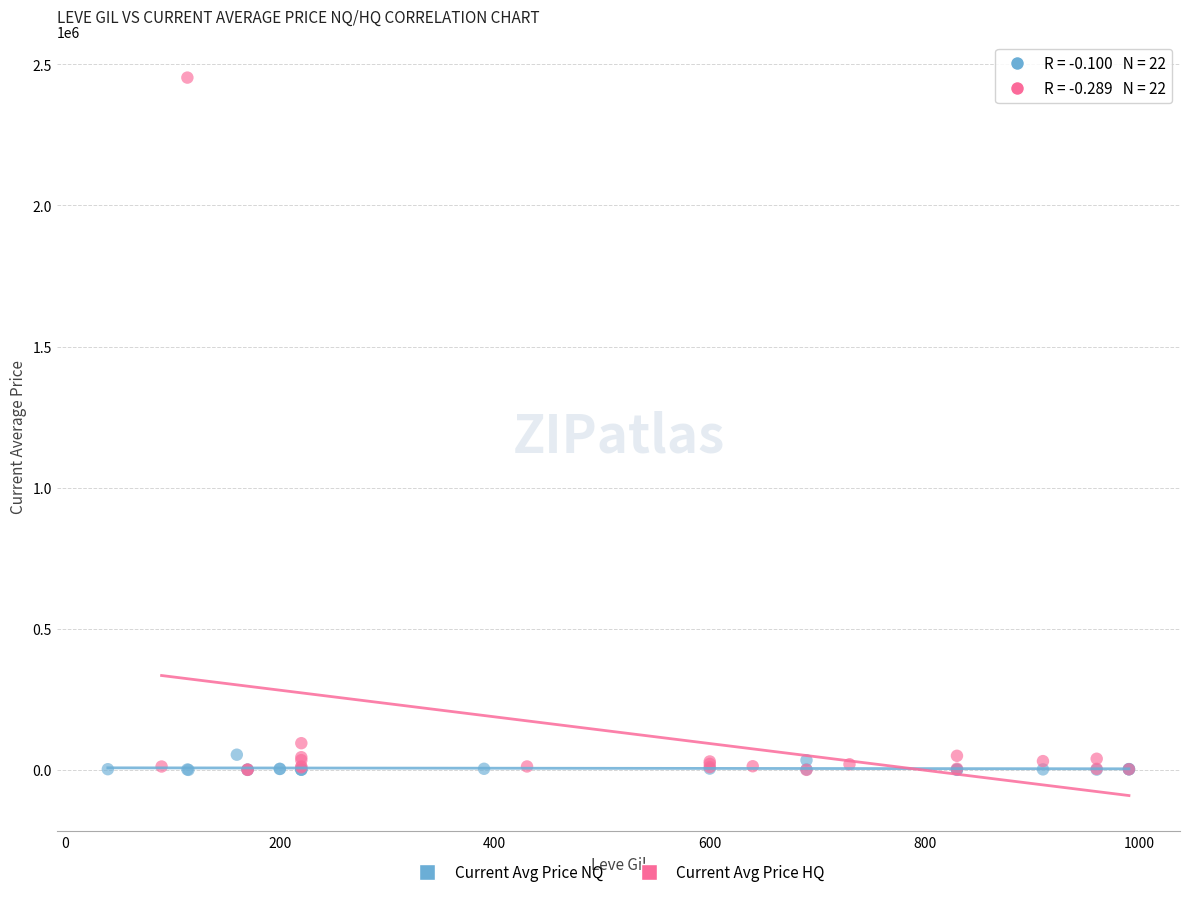

Which series has the widest spread of Y values?

Current Avg Price HQ